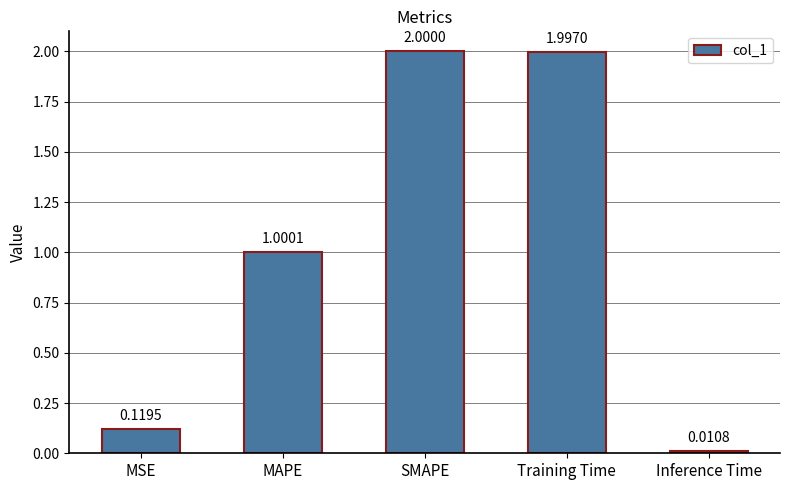

Are the bars horizontal?

No